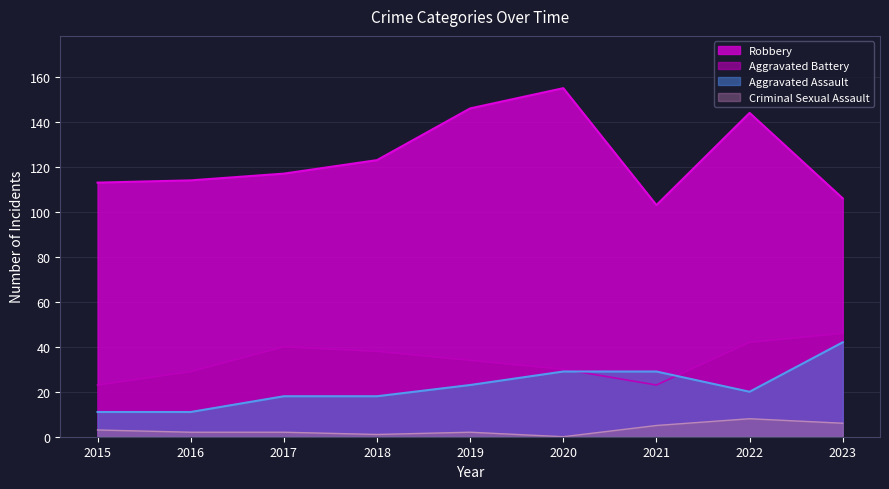

At which label does Criminal Sexual Assault reach its minimum?

2020